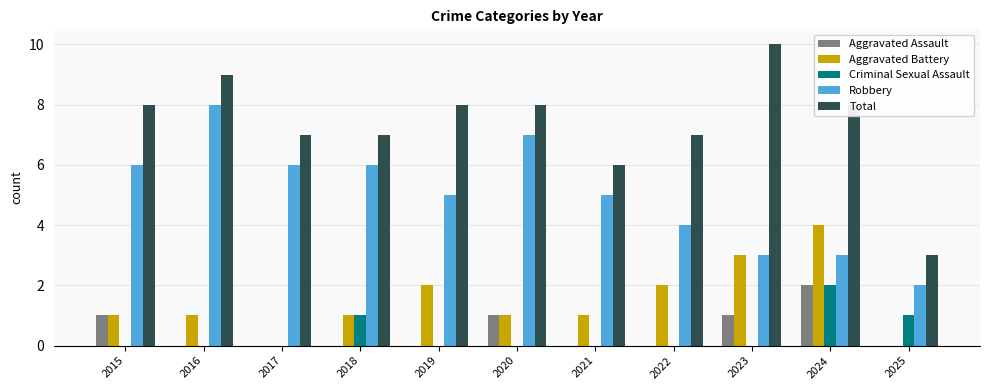

Which series has the largest range (max minus min)?

Total